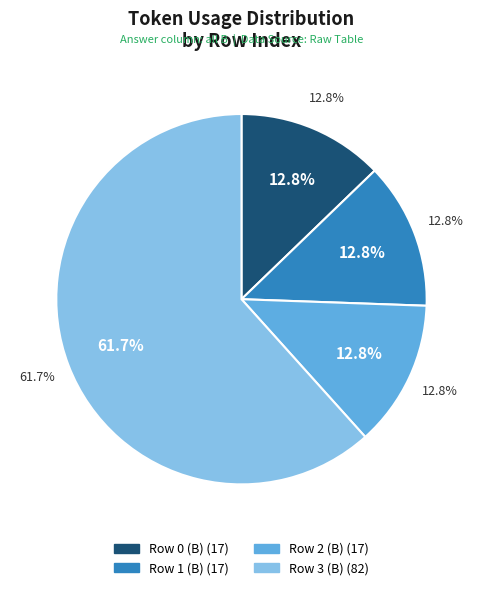

How many slices are in this pie chart?

4